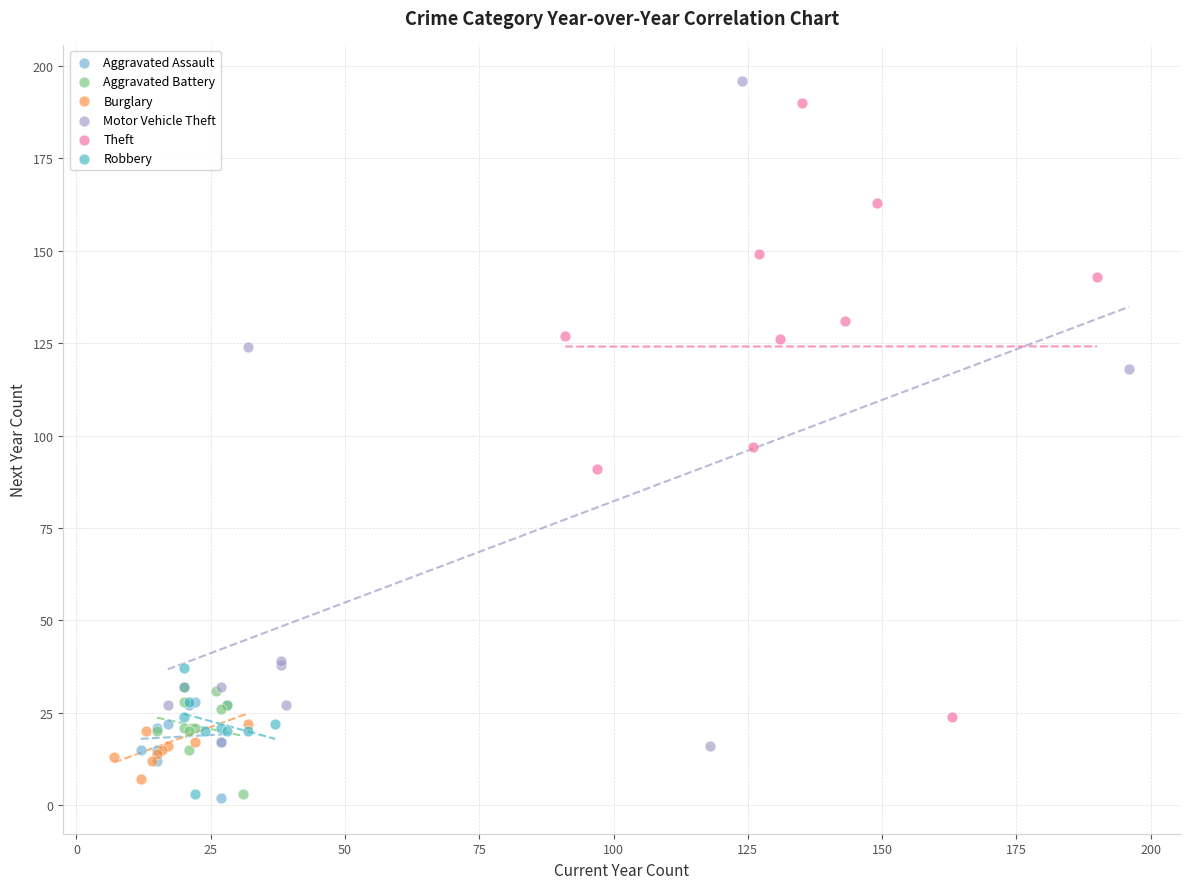

Which series contains the highest Y value?

Motor Vehicle Theft